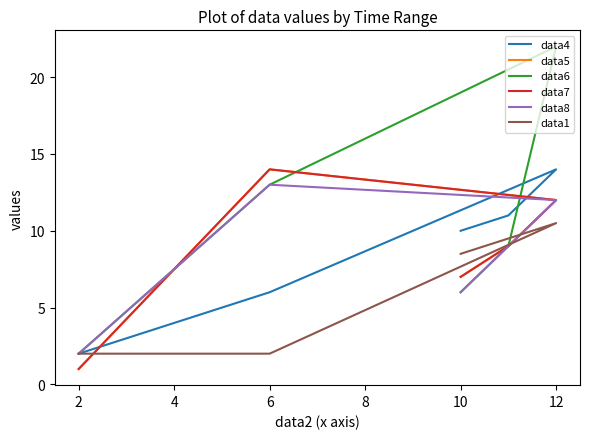

What is the average value of the data5 series?

8.6